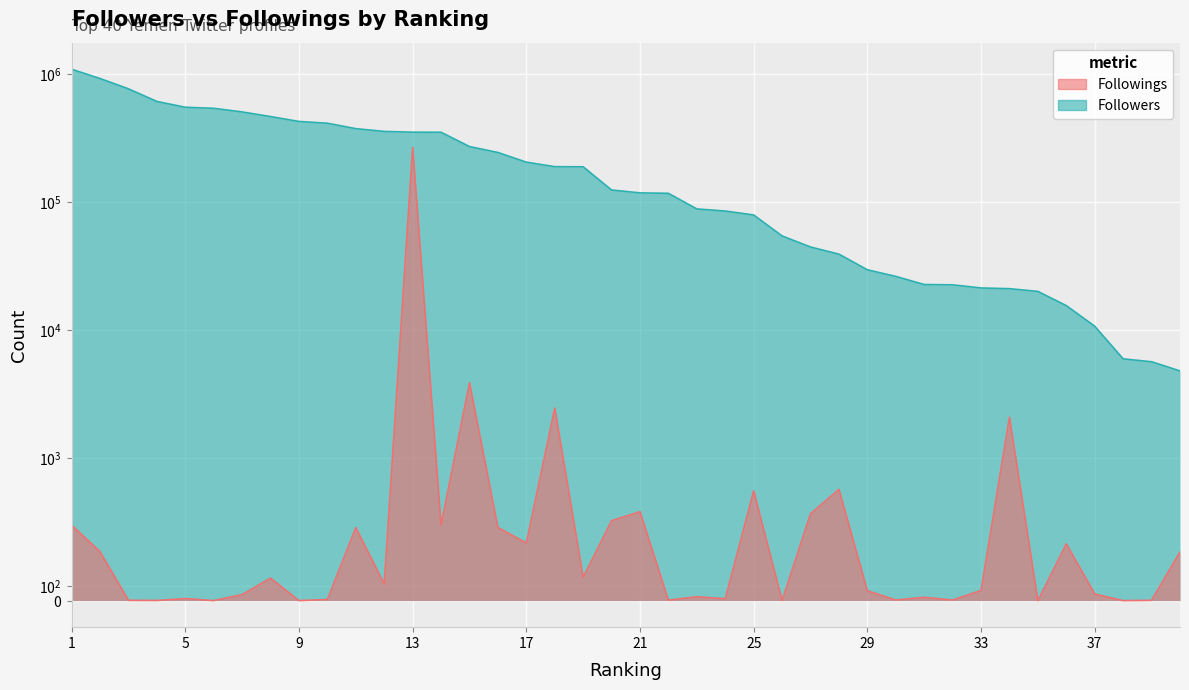

Reading right to left, list all the values displayed in this chart.

Followers: 40=4827	39=5691	38=5998	37=10786	36=15630	35=20179	34=21195	33=21466	32=22715	31=22843	30=26435	29=29773	28=39443	27=44879	26=54729	25=79827	24=85667	23=89005	22=117878	21=118799	20=125097	19=189977	18=190366	17=206458	16=245770	15=273388	14=353599	13=354029	12=358959	11=377332	10=416050	9=429490	8=468900	7=509789	6=544102	5=554579	4=615555	3=772612	2=929765	1=1099208
Followings: 40=342	39=2	38=0	37=46	36=399	35=0	34=2100	33=71	32=4	31=23	30=4	29=69	28=782	27=611	26=1	25=772	24=13	23=27	22=3	21=625	20=562	19=164	18=2471	17=405	16=514	15=3898	14=531	13=269416	12=117	11=513	10=8	9=0	8=158	7=42	6=0	5=14	4=1	3=2	2=344	1=531